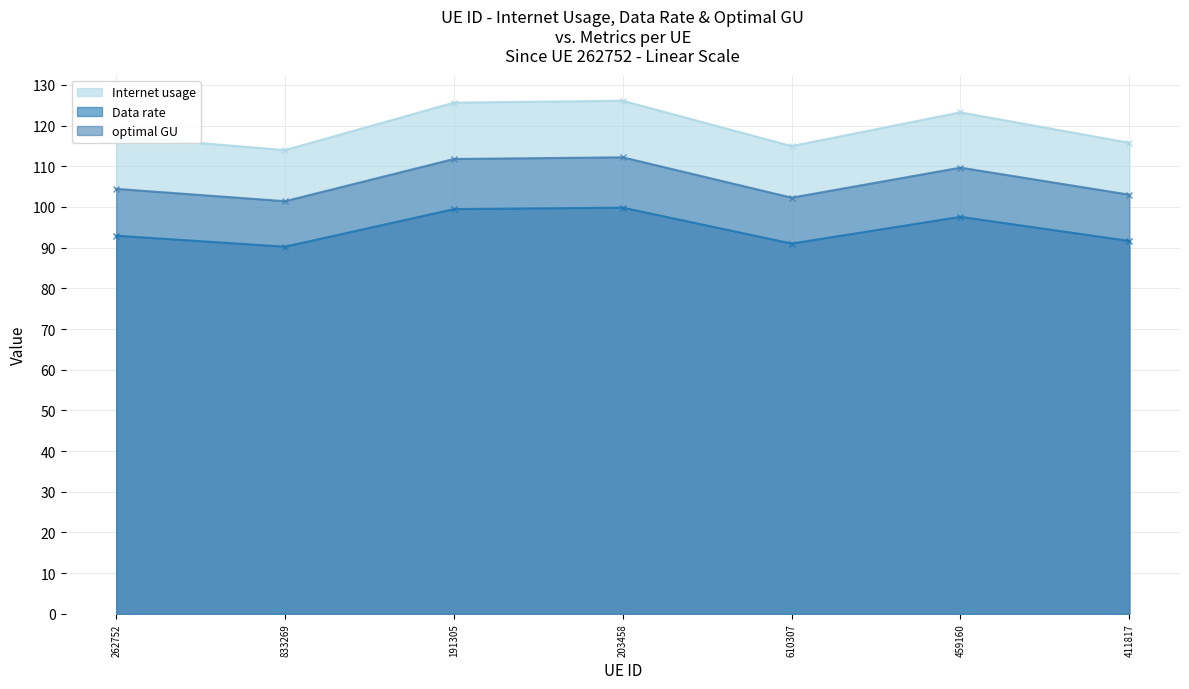

What position from the left is 191305?

3